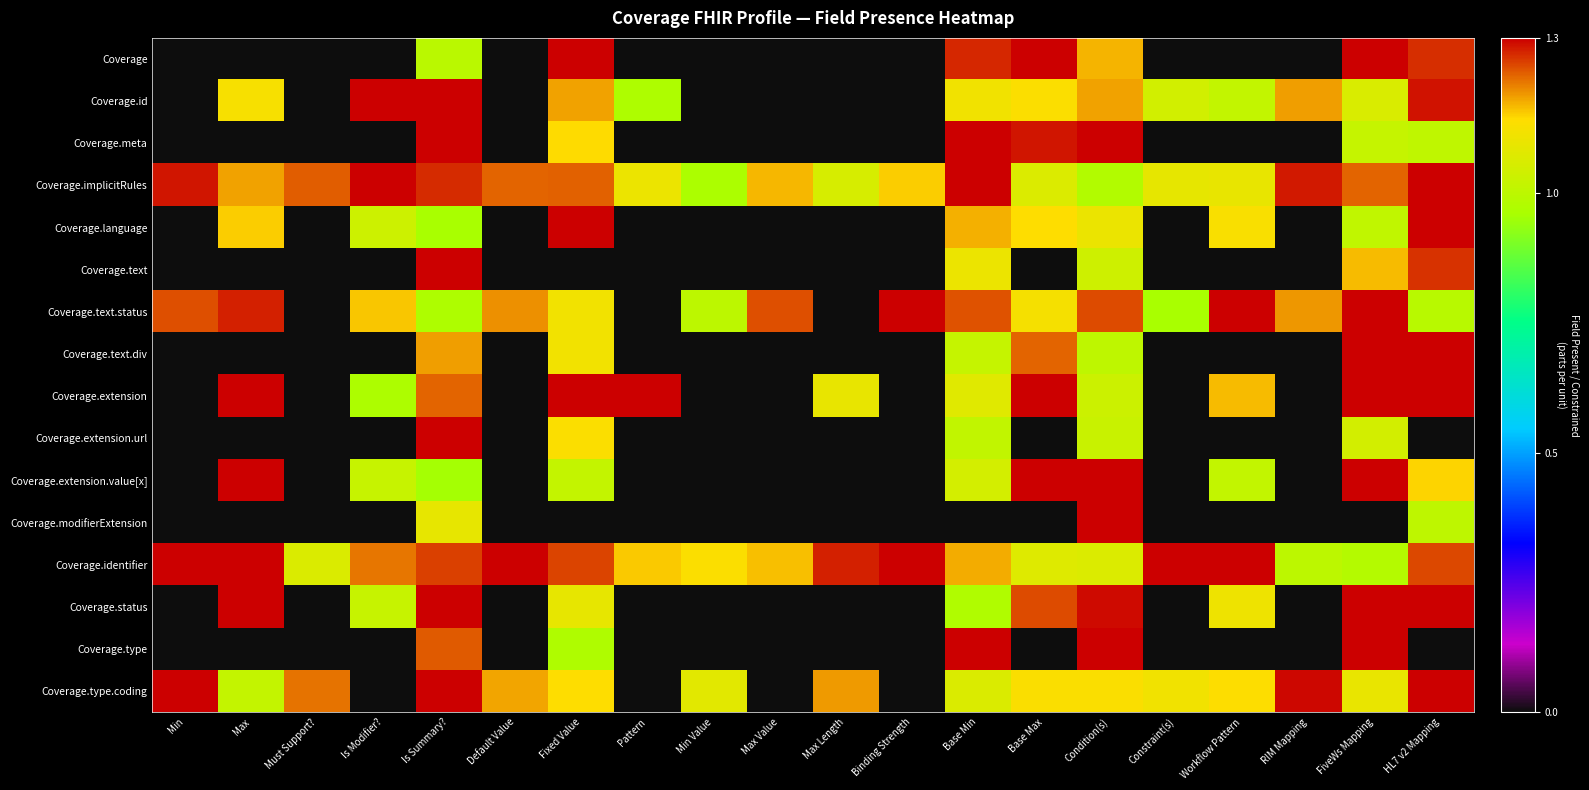

At which category is the sum across all series the highest?

Is Summary?